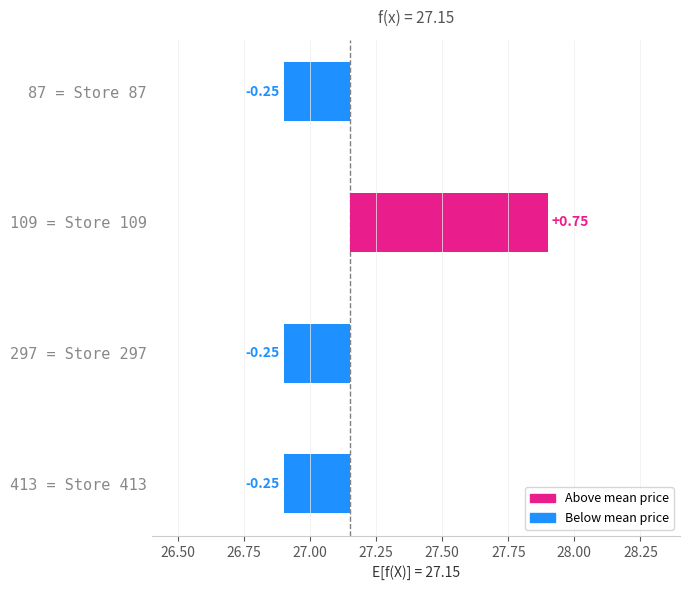

Are the bars horizontal?

Yes